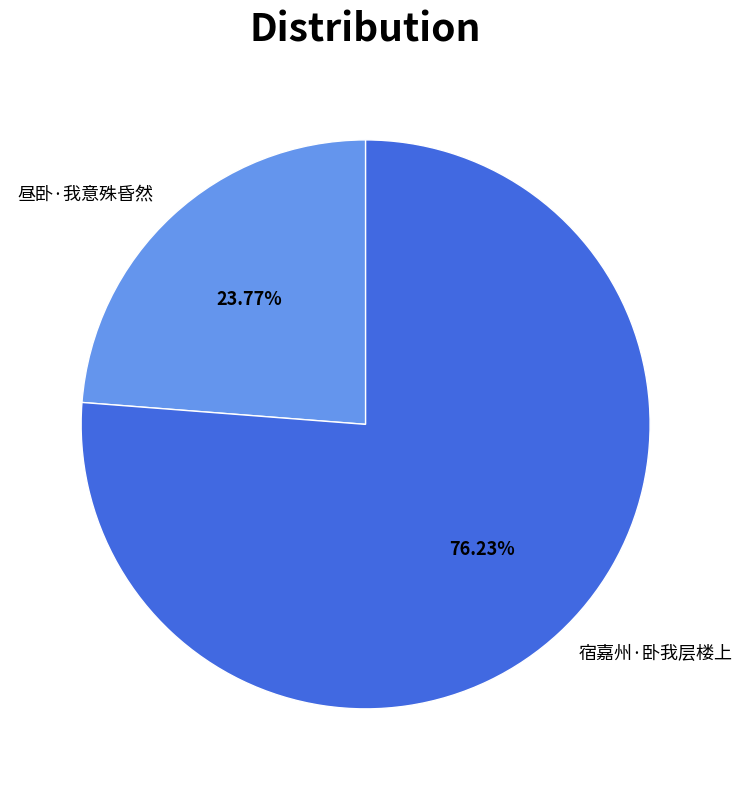

Combined, do 昼卧·我意殊昏然 and 宿嘉州·卧我层楼上 account for over 50%?

Yes